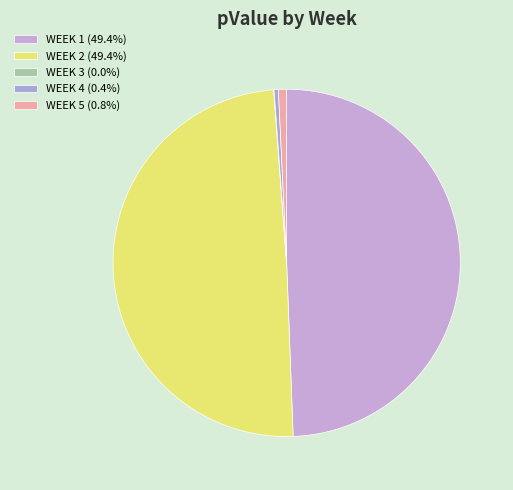

Which has a higher value, WEEK 3 or WEEK 4?

WEEK 4